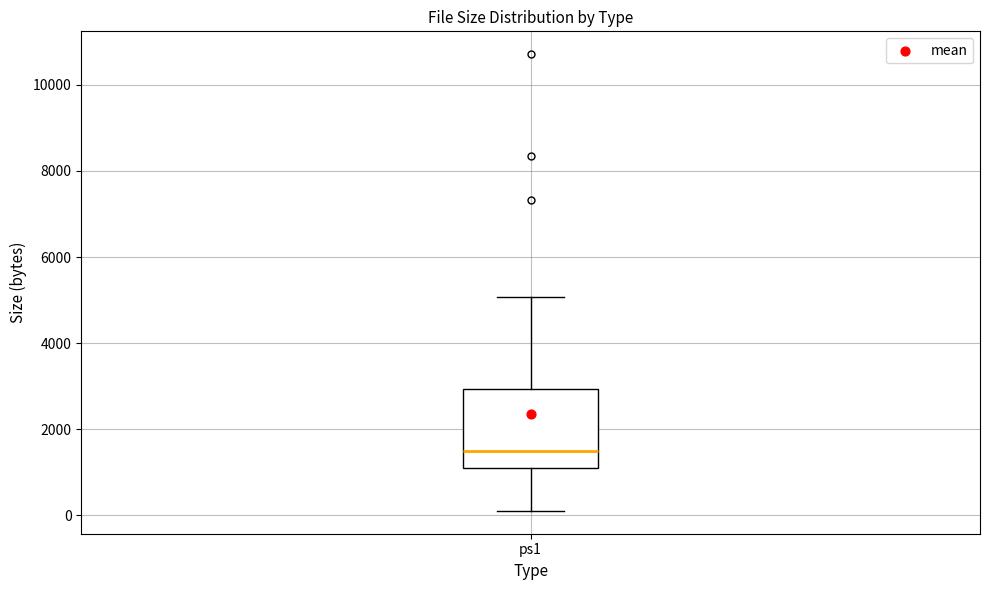

Transcribe this box plot: give where the median line is, the range the box spans, and where the two whiskers end, as read against the y-axis. The values are not printed on the chart, so give them approximately, as read against the axis.

median 1400, box 1000 to 3000, whiskers 200 to 5000